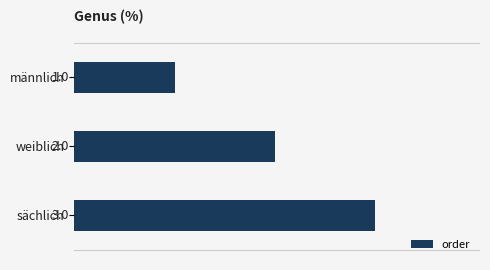

At which label is the value closest to 2?

weiblich